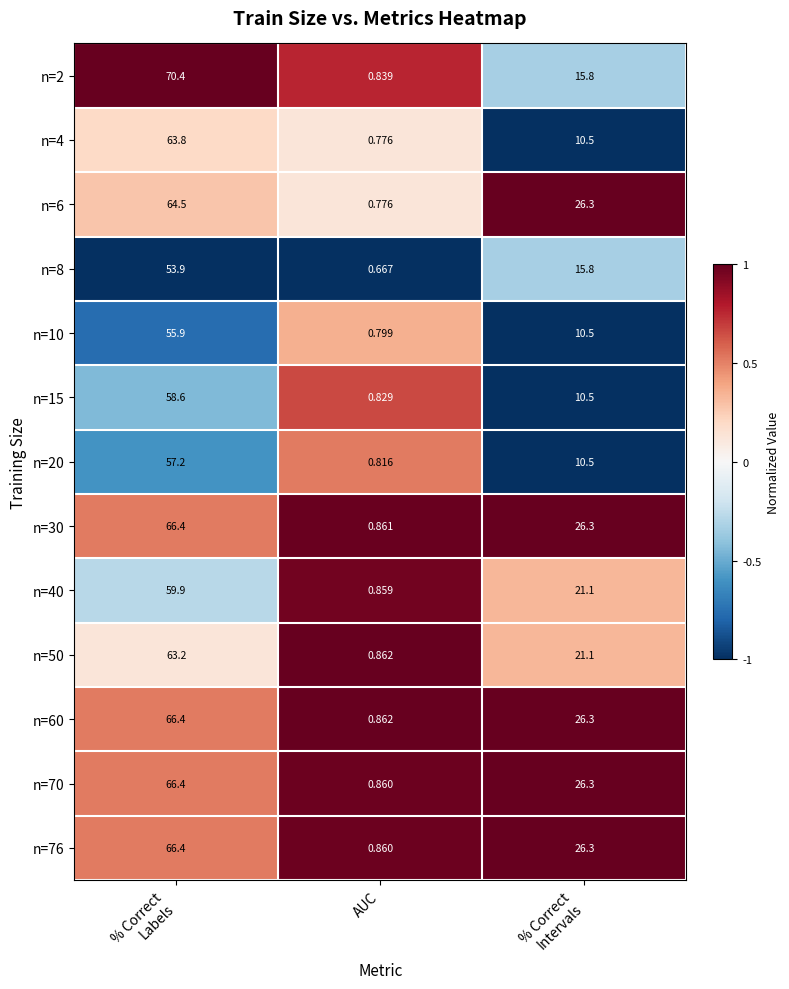

Which category has the lowest value in the n=2 series?

AUC